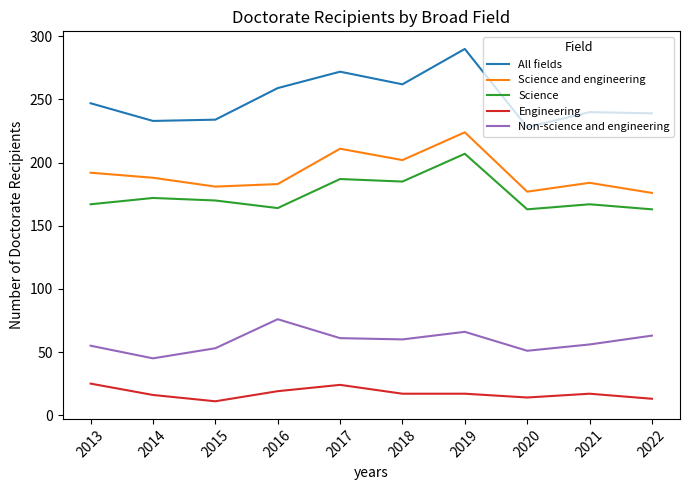

True or false: All fields and Engineering intersect in this chart.

False